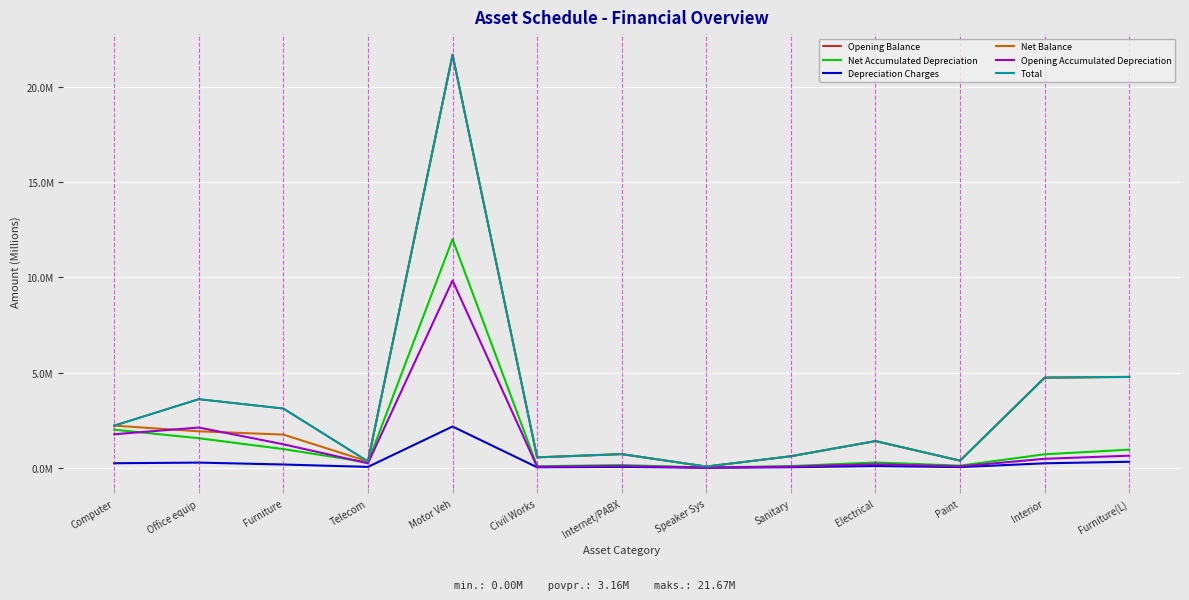

What is the value of the Opening Accumulated Depreciation point at the 9th from the left?

0.1